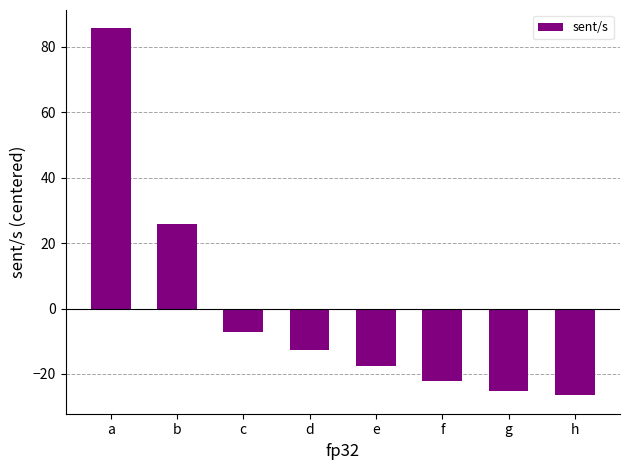

True or false: the data shows -25.2 at g.

True